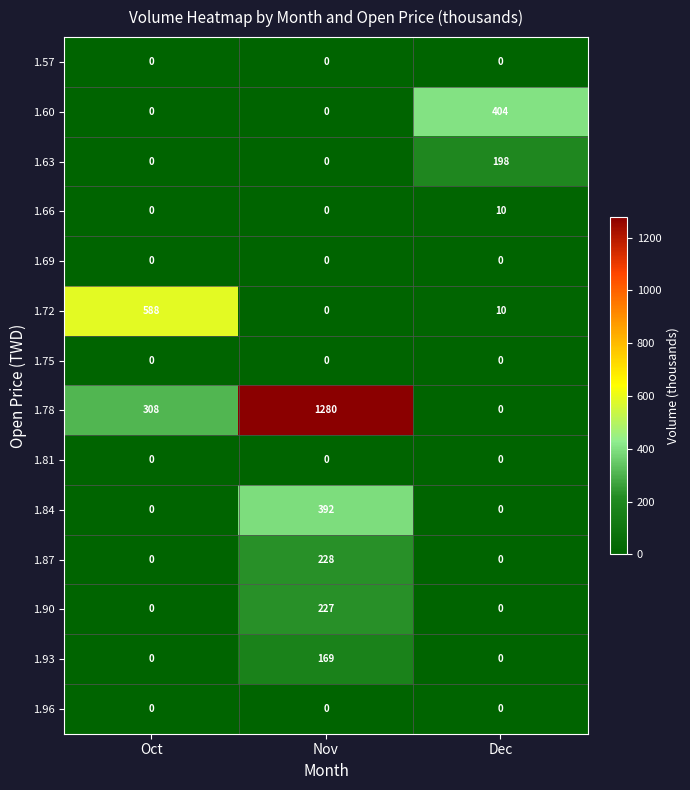

How many data points does each series have?

3